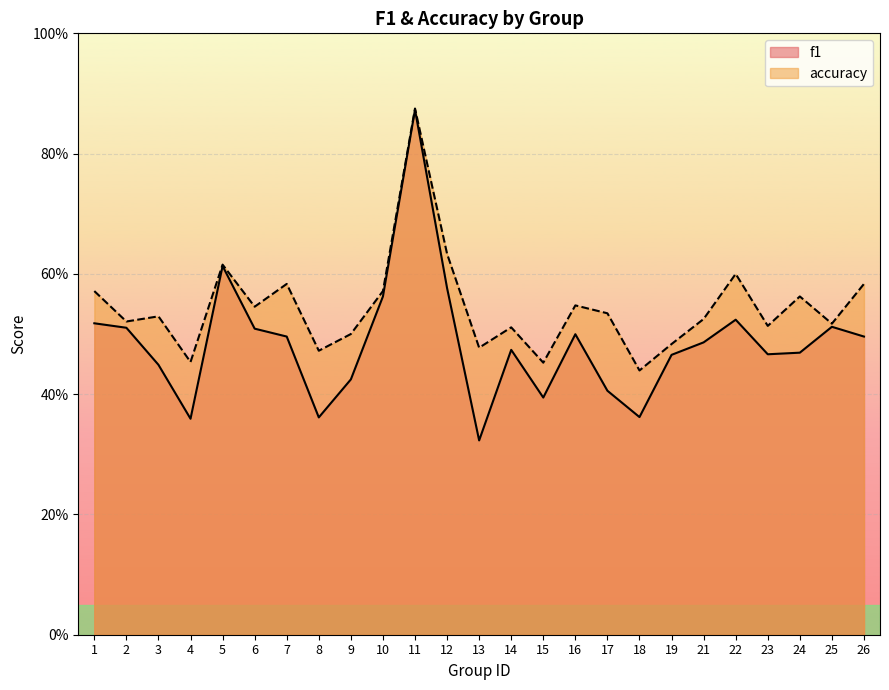

At 18, list the series in order from smallest to largest.

f1, accuracy